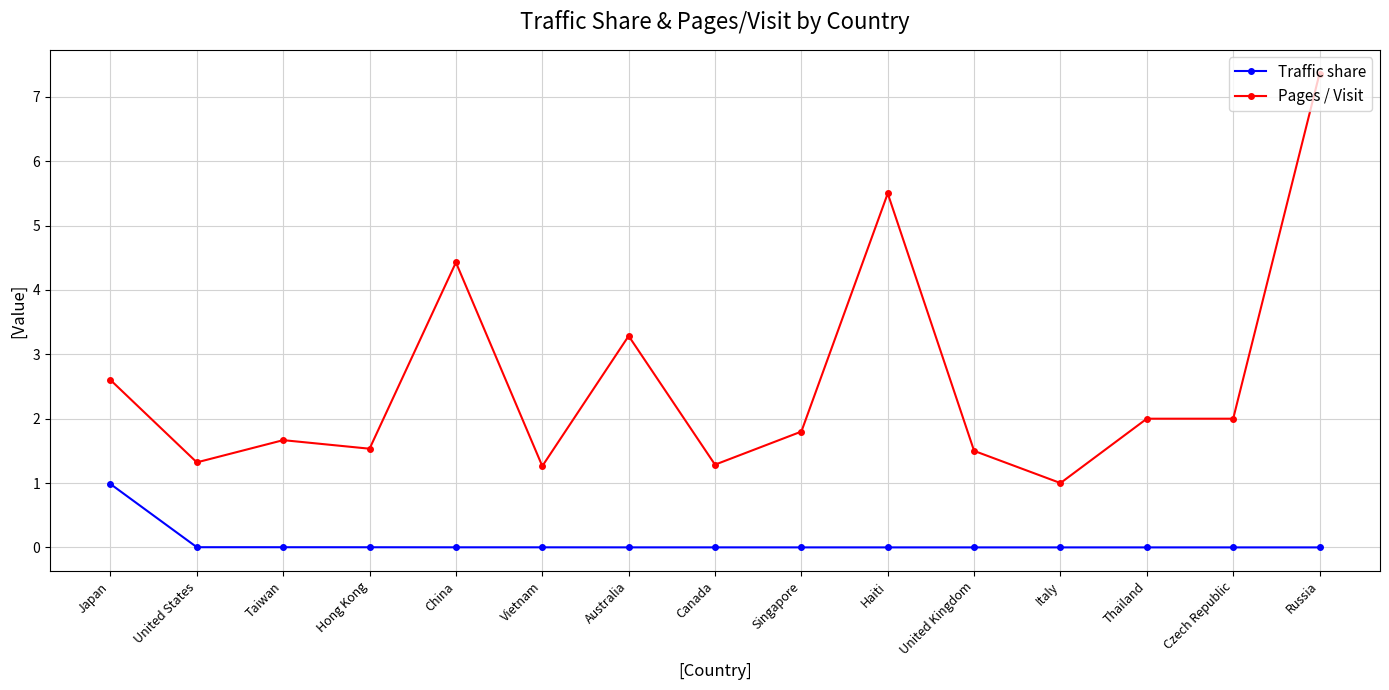

The Traffic share series shows 0.0 at Haiti. True or false?

True